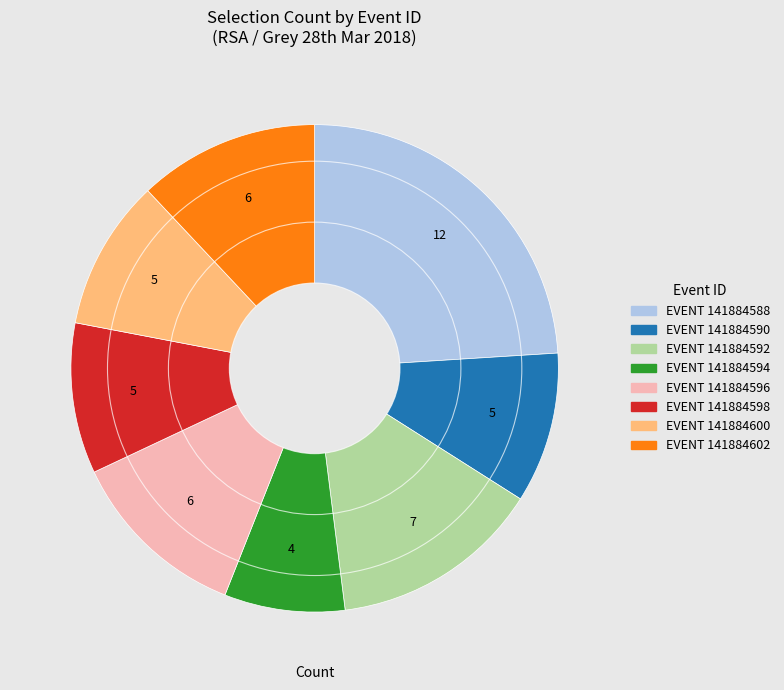

Is there a majority slice in this chart?

No